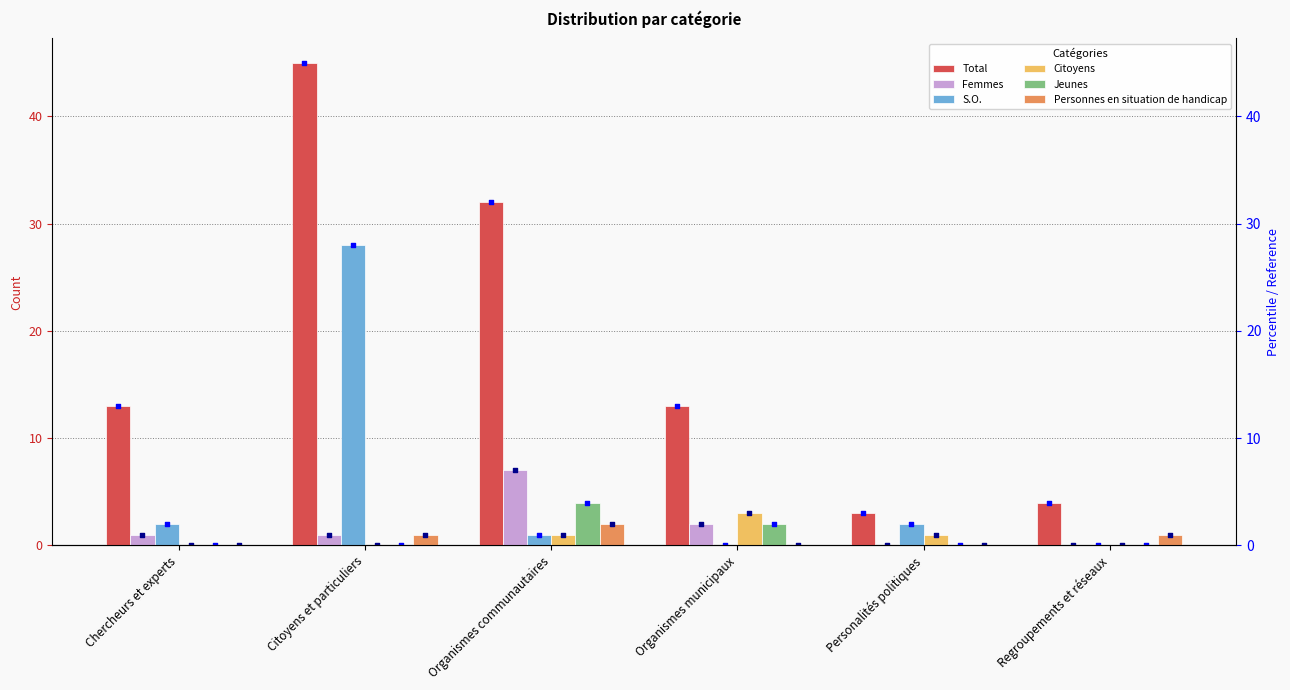

Which series contains the highest Y value?

Total